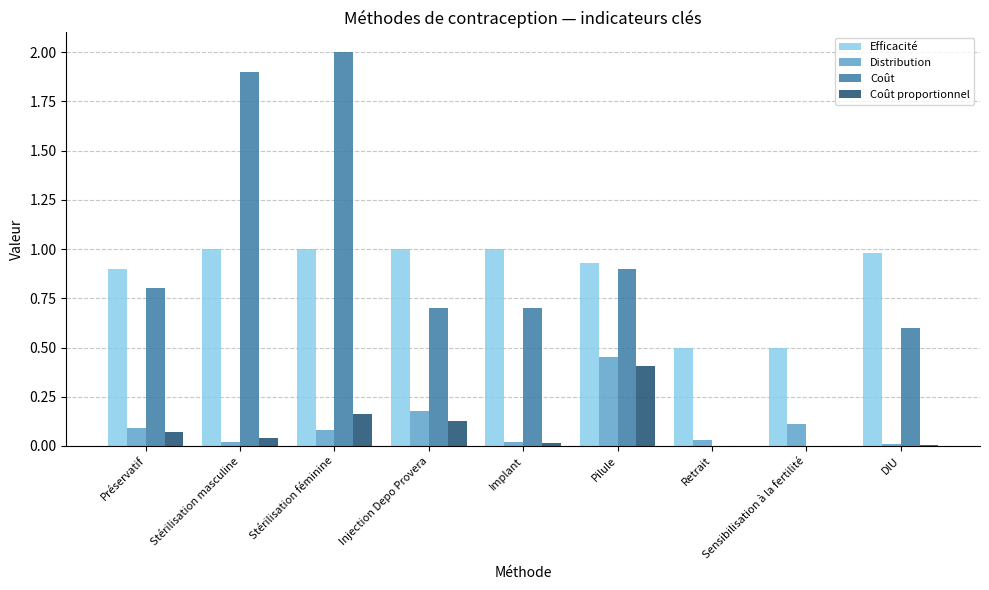

At which category is the sum across all series the highest?

Stérilisation féminine